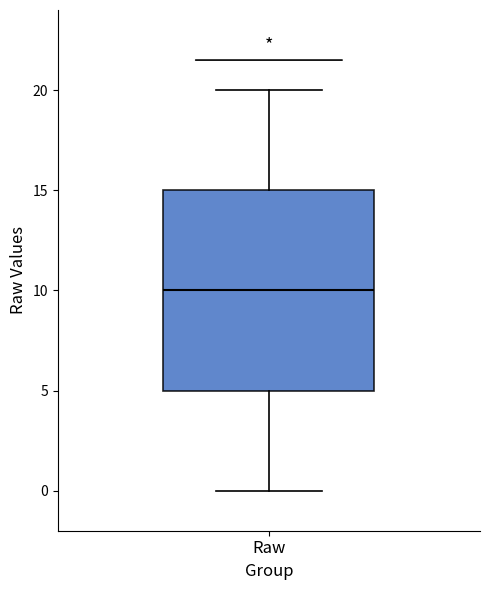

Read this box plot against the y-axis: the position of the median line, the range covered by the box, and the ends of both whiskers. The values are not printed on the chart, so give them approximately, as read against the axis.

median 10, box 5 to 15, whiskers 0 to 20